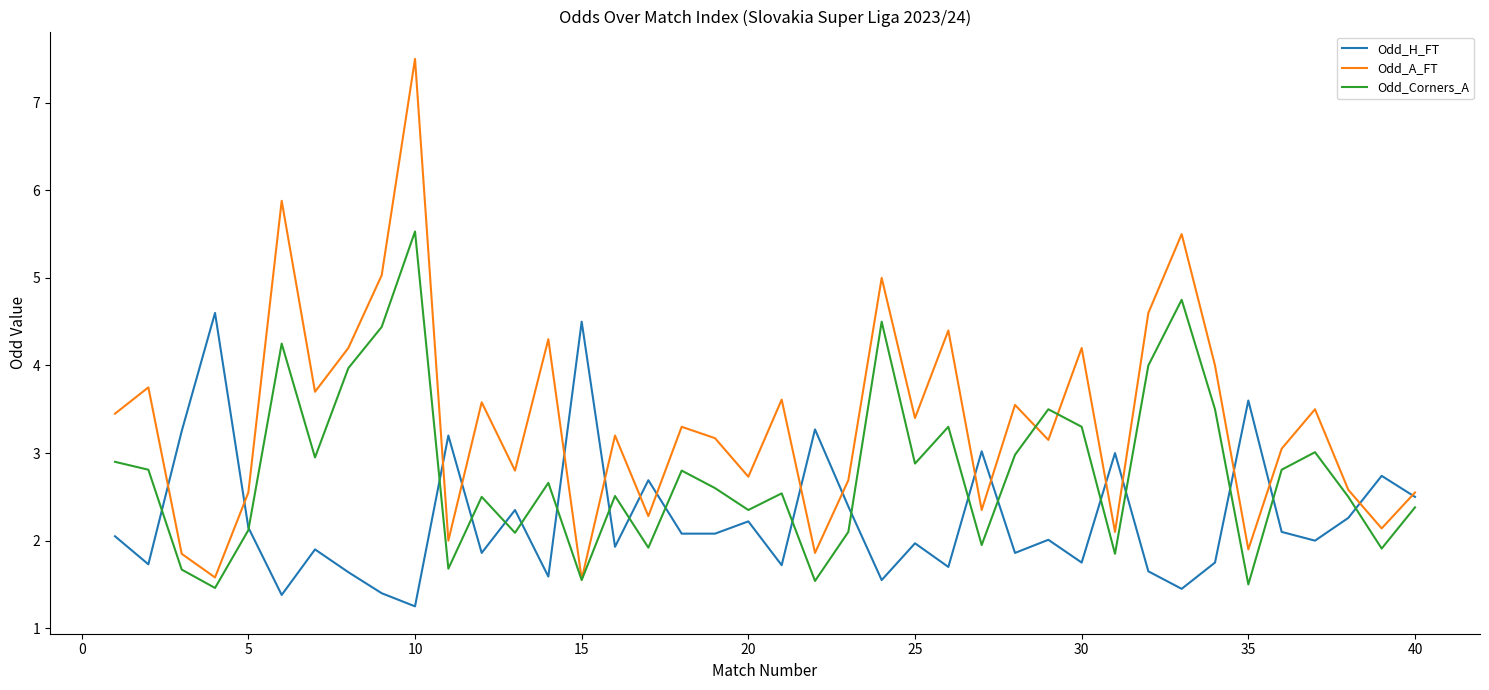

List the series in order of their overall mean, lowest first.

Odd_H_FT, Odd_Corners_A, Odd_A_FT